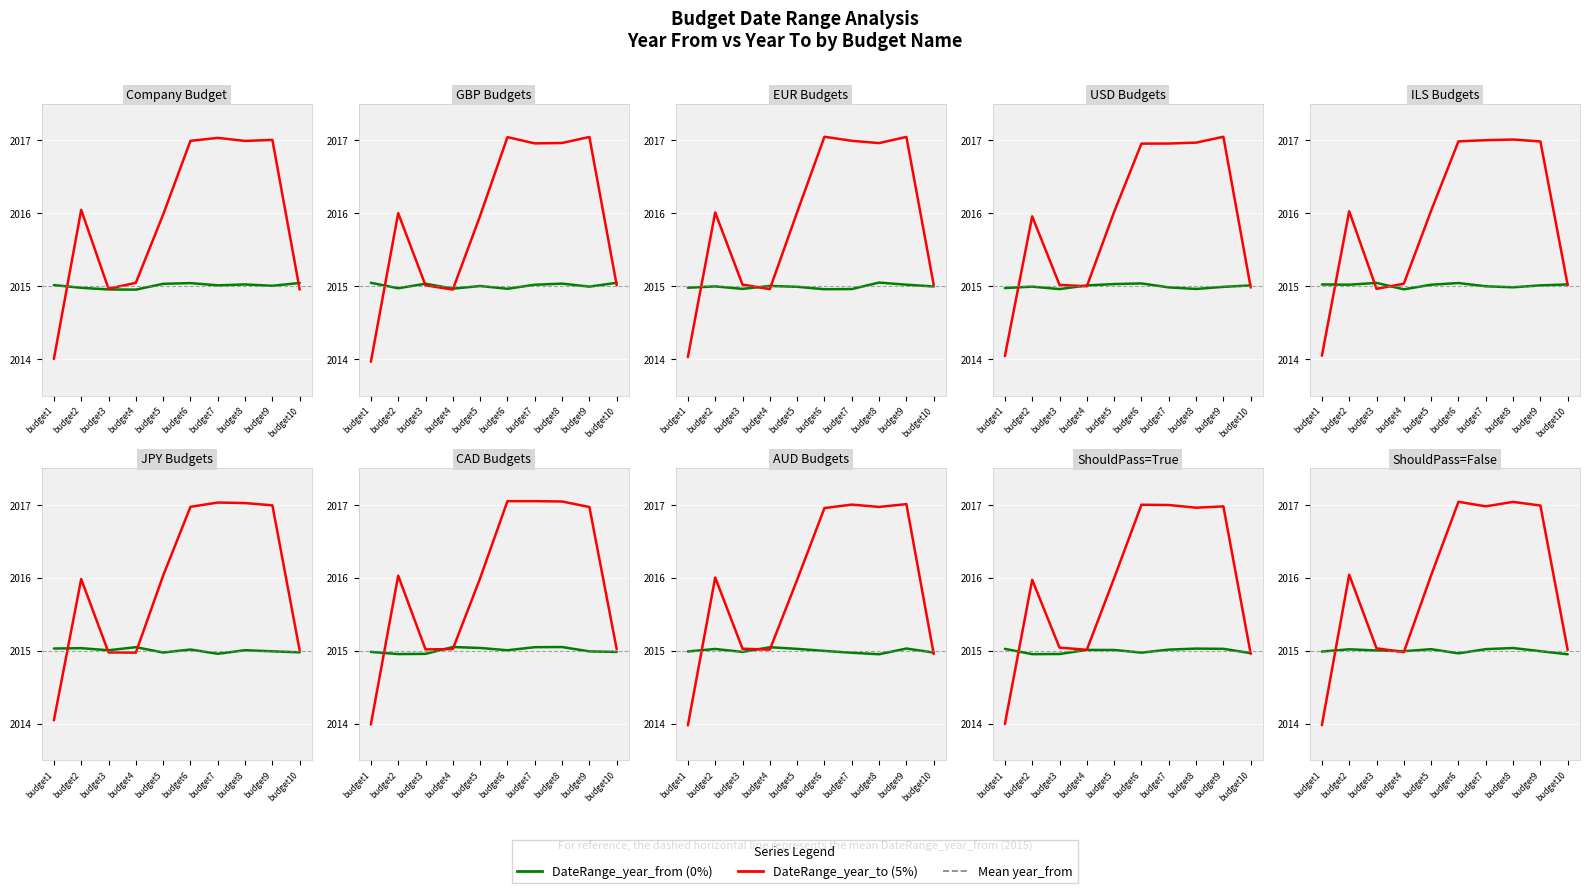

Reading right to left, transcribe all the data shown in this chart.

DateRange_year_from: budget10=2015.0	budget9=2015.0	budget8=2015.0	budget7=2015.0	budget6=2015.0	budget5=2015.0	budget4=2015.0	budget3=2015.0	budget2=2015.0	budget1=2015.0
DateRange_year_to: budget10=2015.0	budget9=2017.0	budget8=2017.0	budget7=2017.0	budget6=2017.0	budget5=2016.0	budget4=2015.0	budget3=2015.0	budget2=2016.0	budget1=2014.0